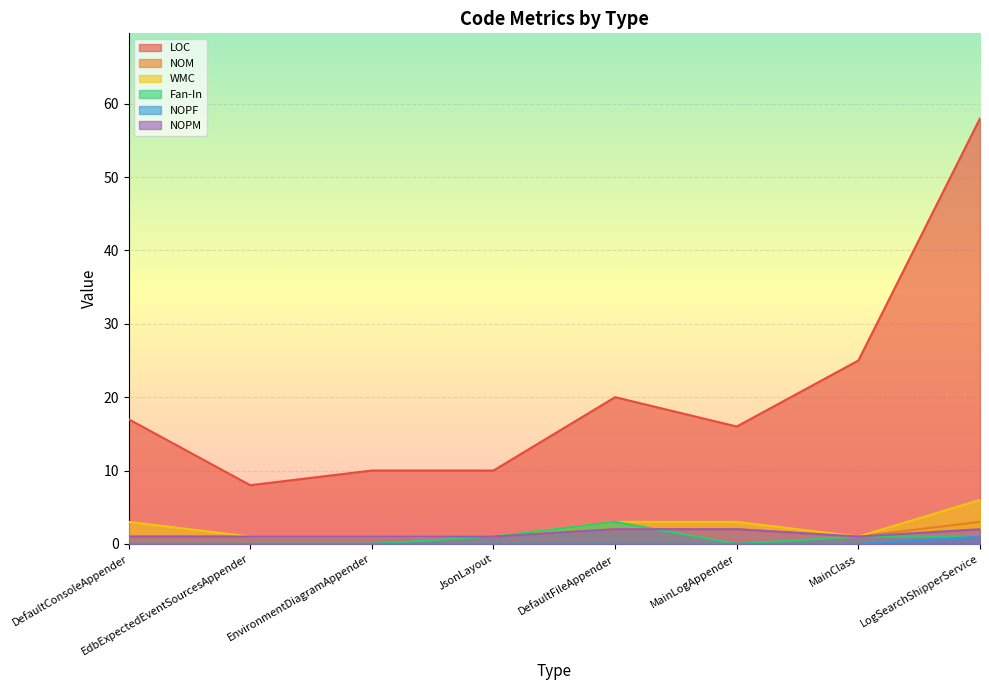

What is the difference between the highest and lowest values at LogSearchShipperService?

57